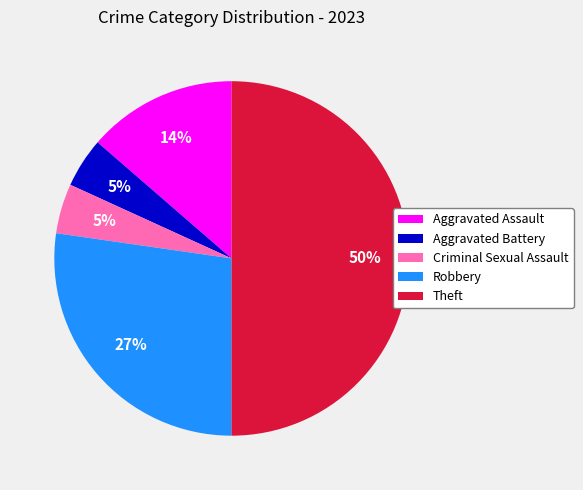

To the nearest percent, what is the difference between the Aggravated Assault and Aggravated Battery slice percentages?

9%